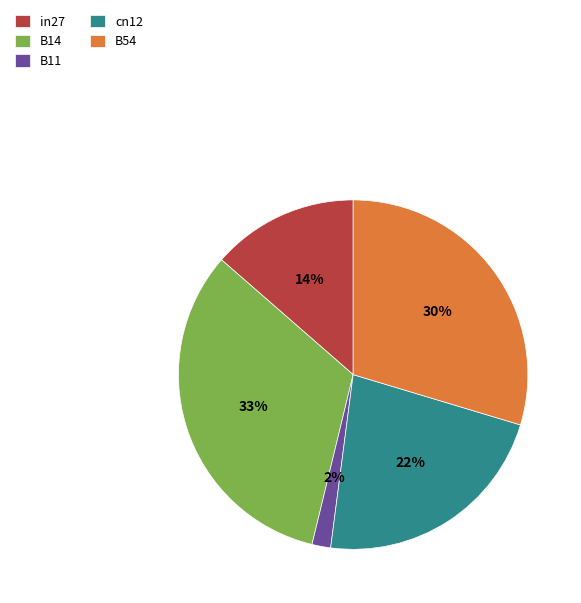

To the nearest percent, what portion does B11 represent?

2%